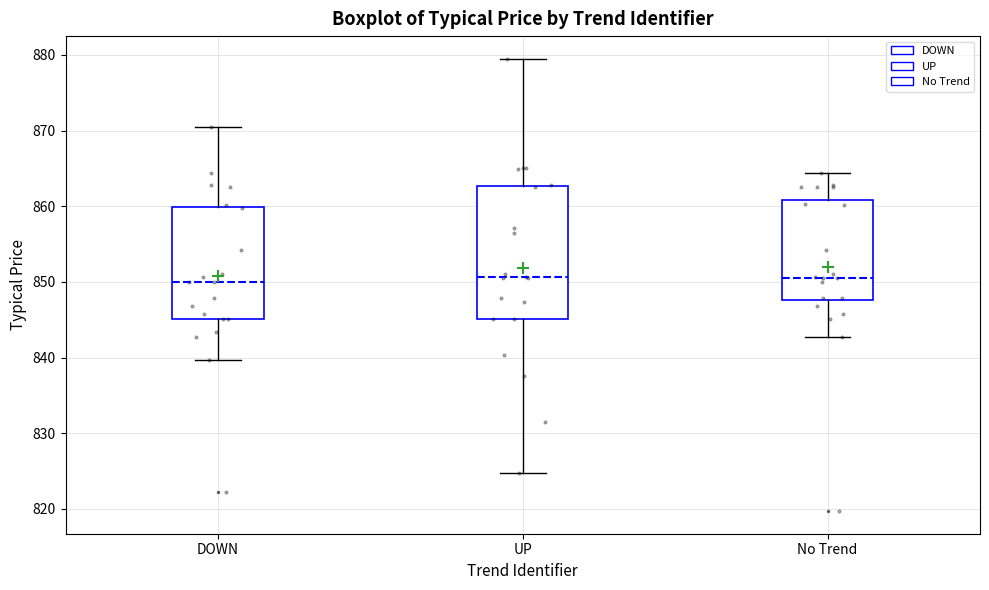

Comparing the boxes themselves (not the whiskers), which one is the tallest?

UP